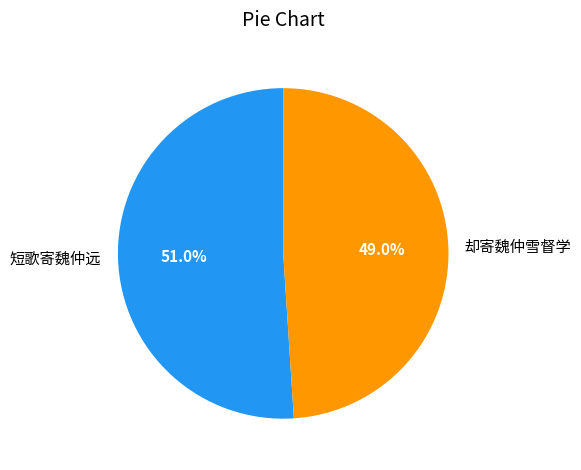

What is the smallest slice in the pie chart?

却寄魏仲雪督学